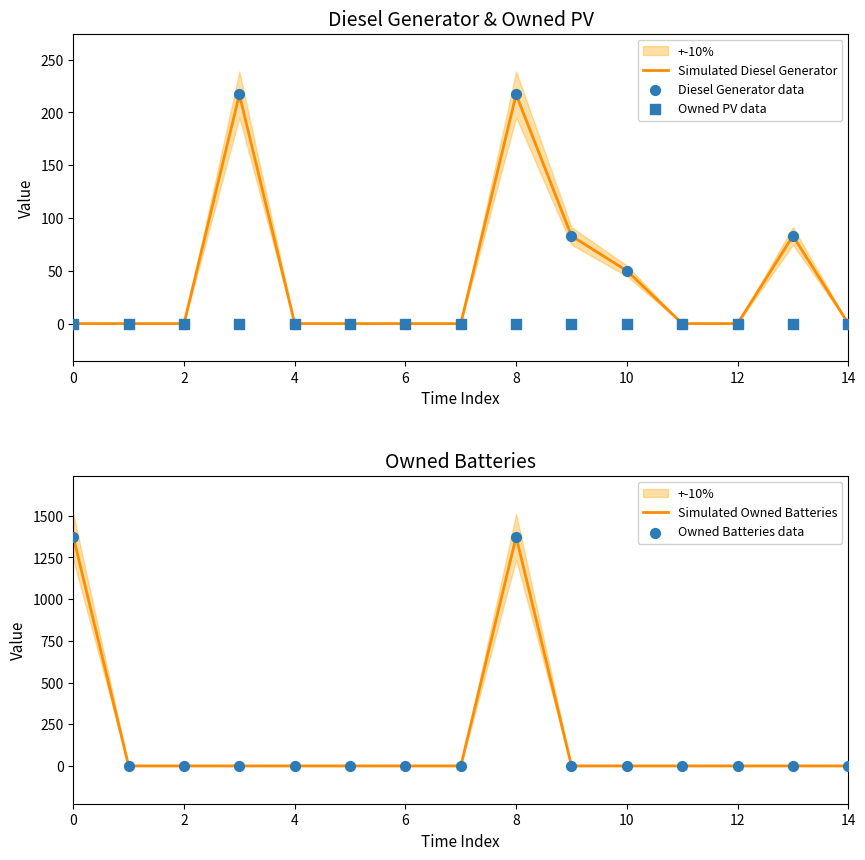

At how many categories does at least one series exceed 185?

3